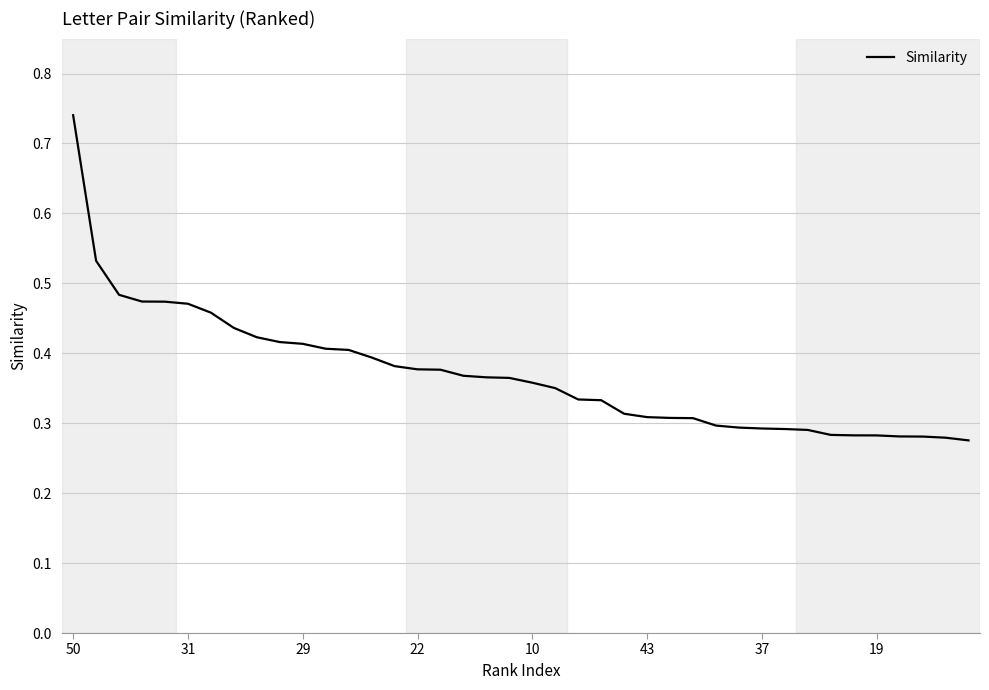

At which category does the chart reach its peak across all series?

50